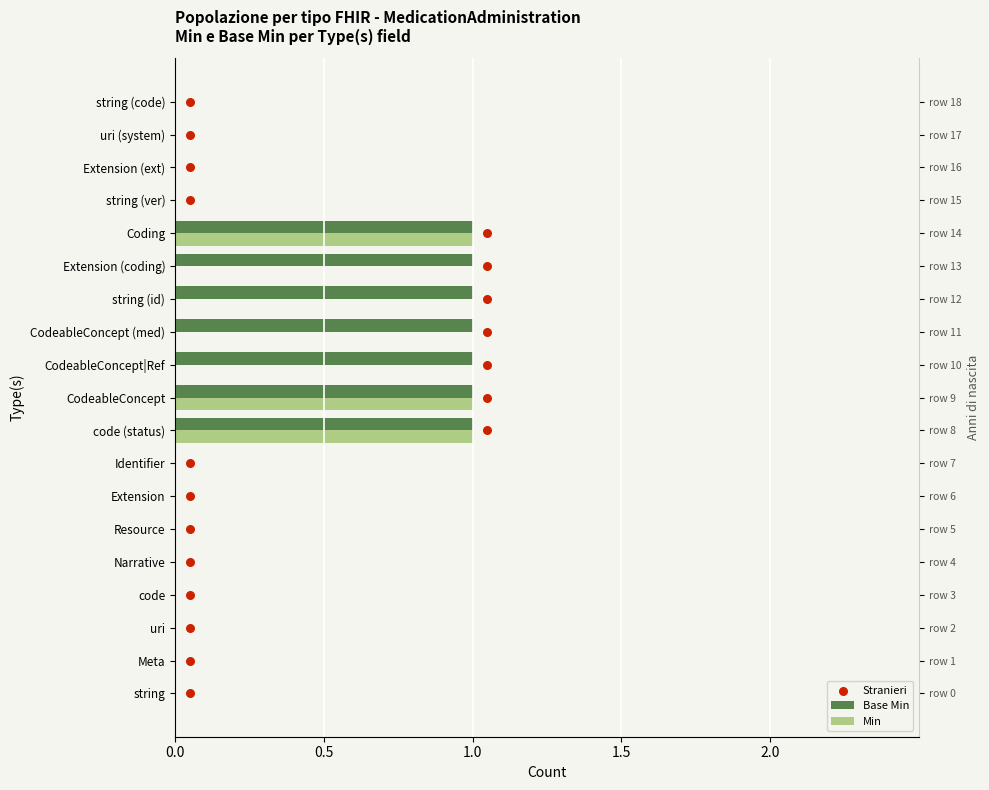

Which series reaches the maximum Y coordinate?

Stranieri